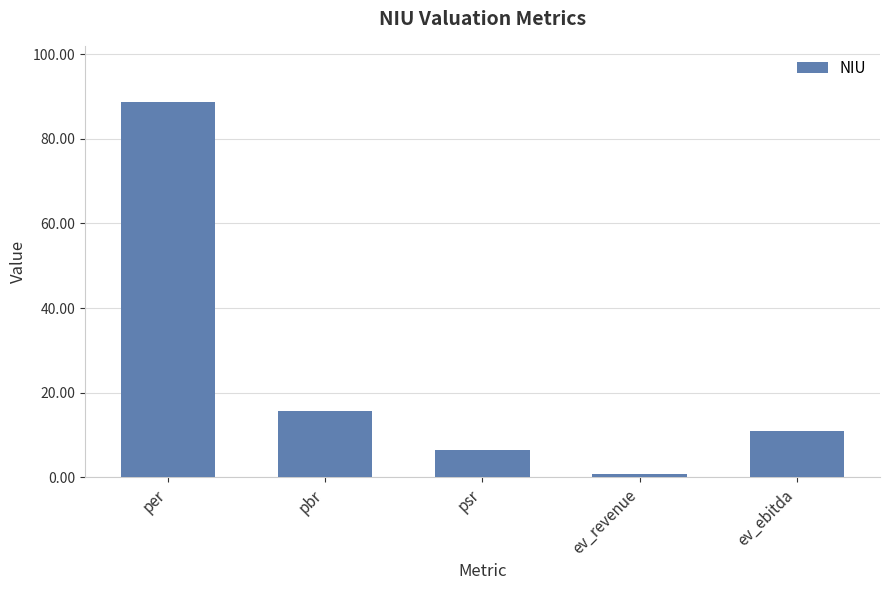

What is the greatest value displayed?

88.7